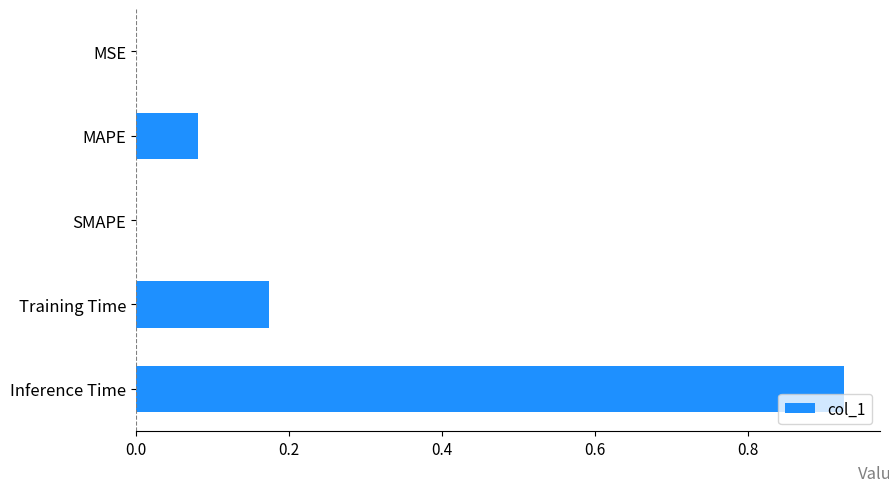

Which label corresponds to the largest value in the chart?

Inference Time